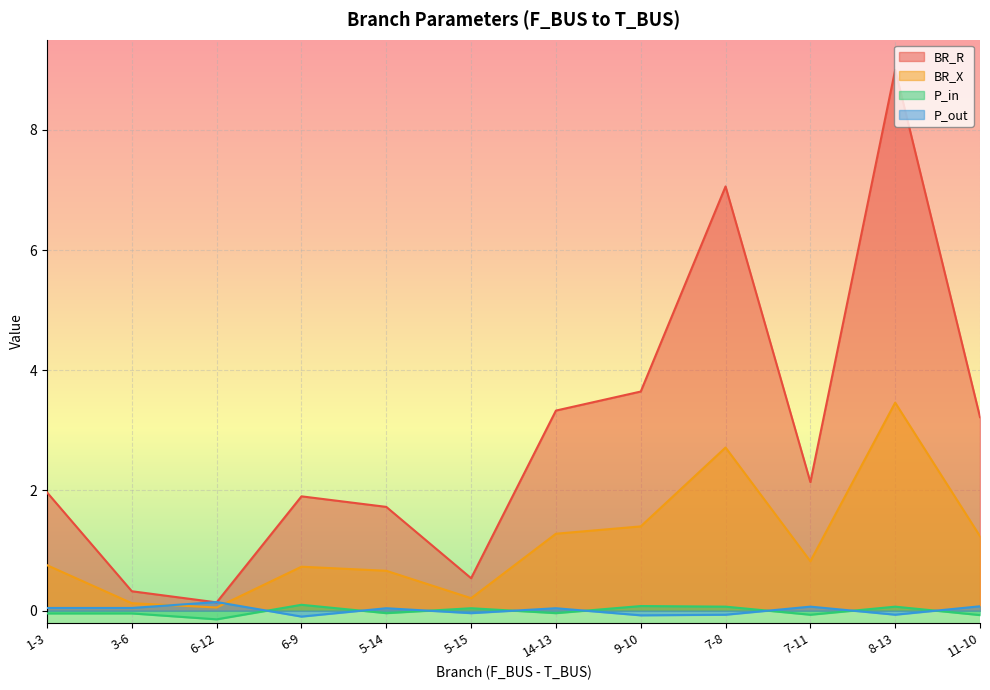

How many interior local valleys does the BR_X series have?

3